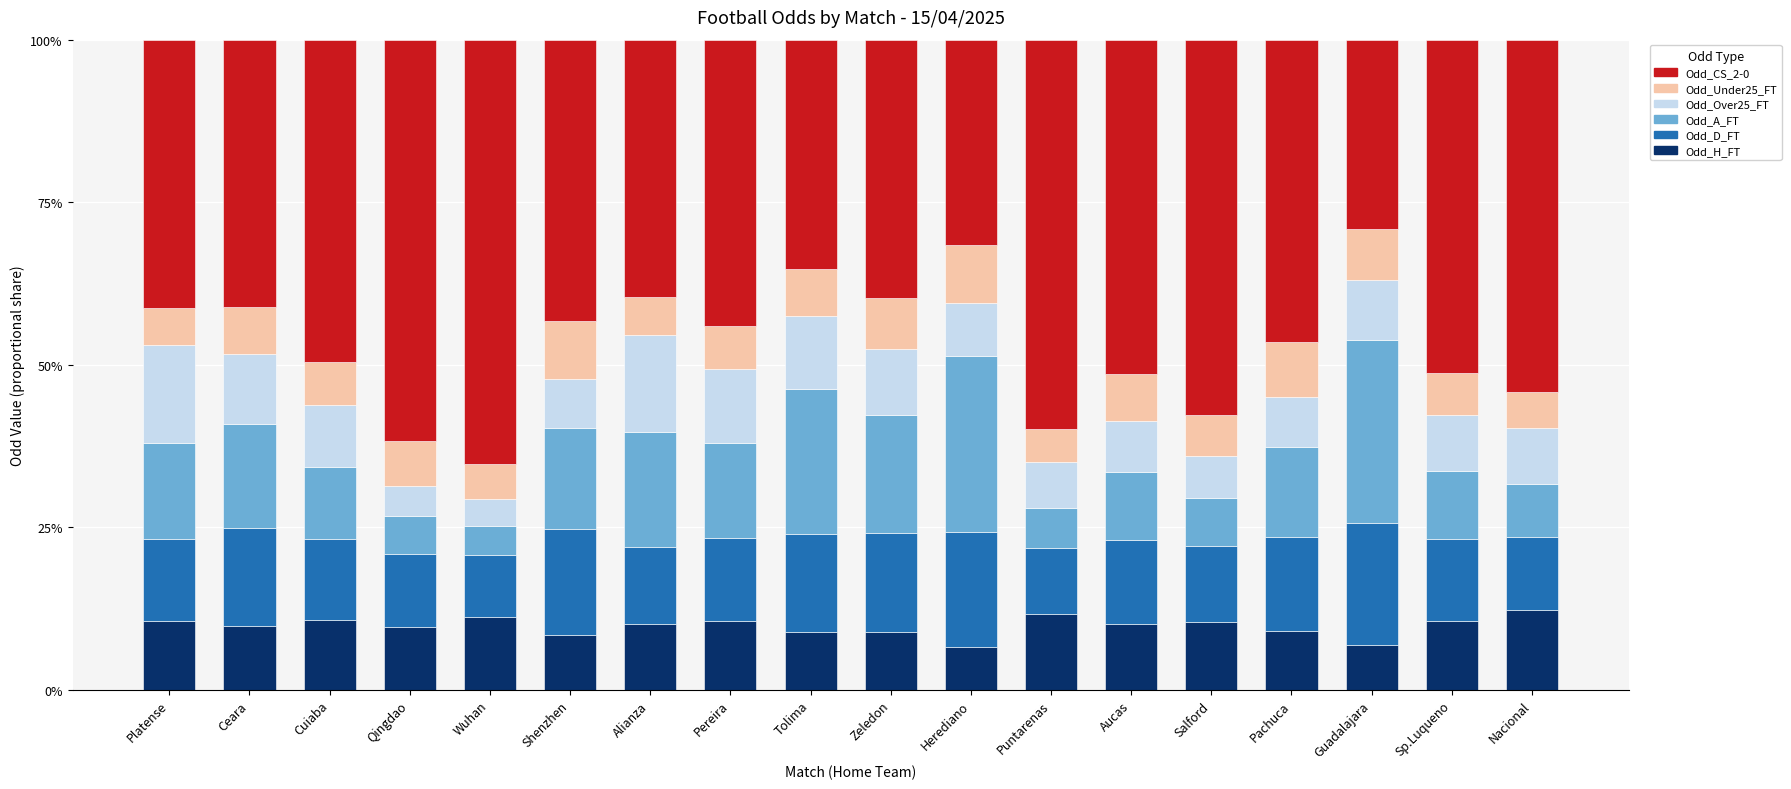

What is the sum of the Odd_H_FT values at Herediano and Alianza?

16.8